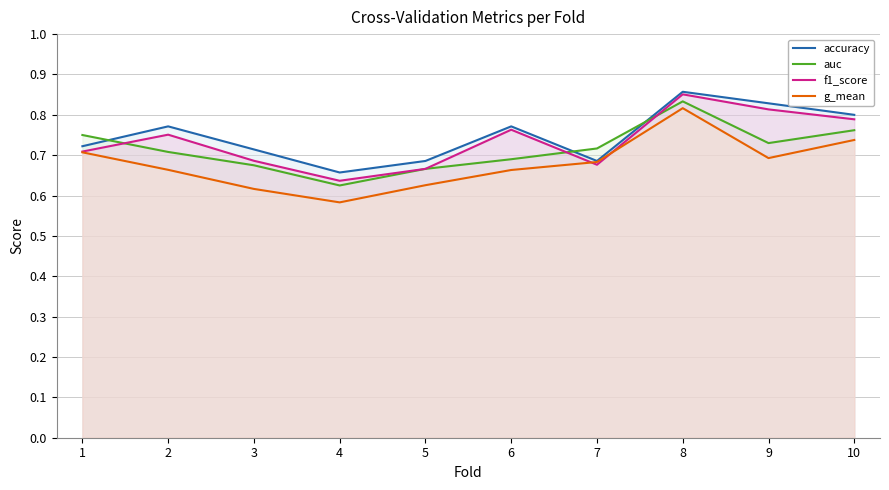

Is the value of g_mean at 6 greater than the value of f1_score at 3?

No